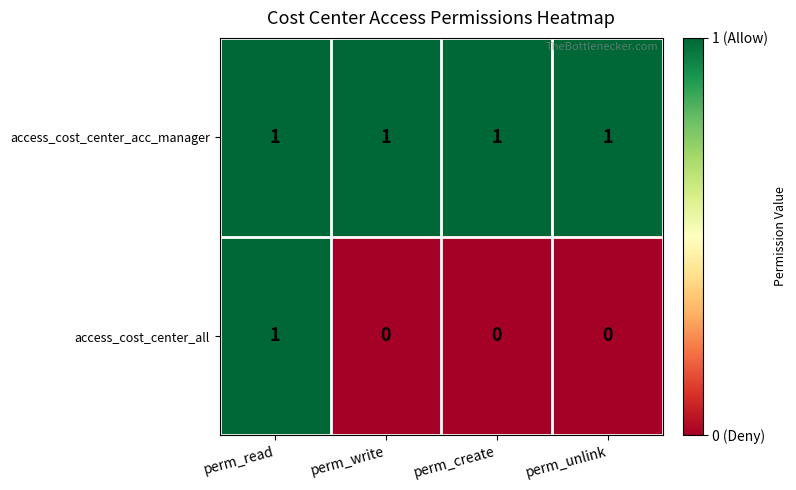

The access_cost_center_acc_manager series shows 1 at perm_read. True or false?

True